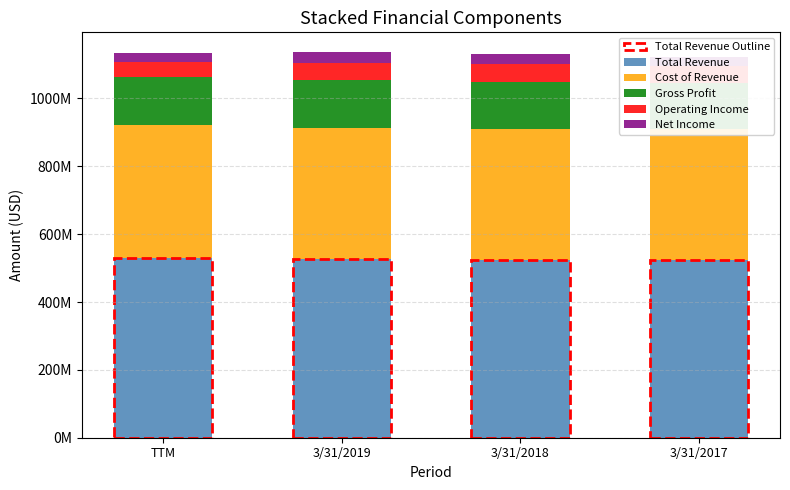

Which series changed the most between TTM and 3/31/2017?

Total Revenue